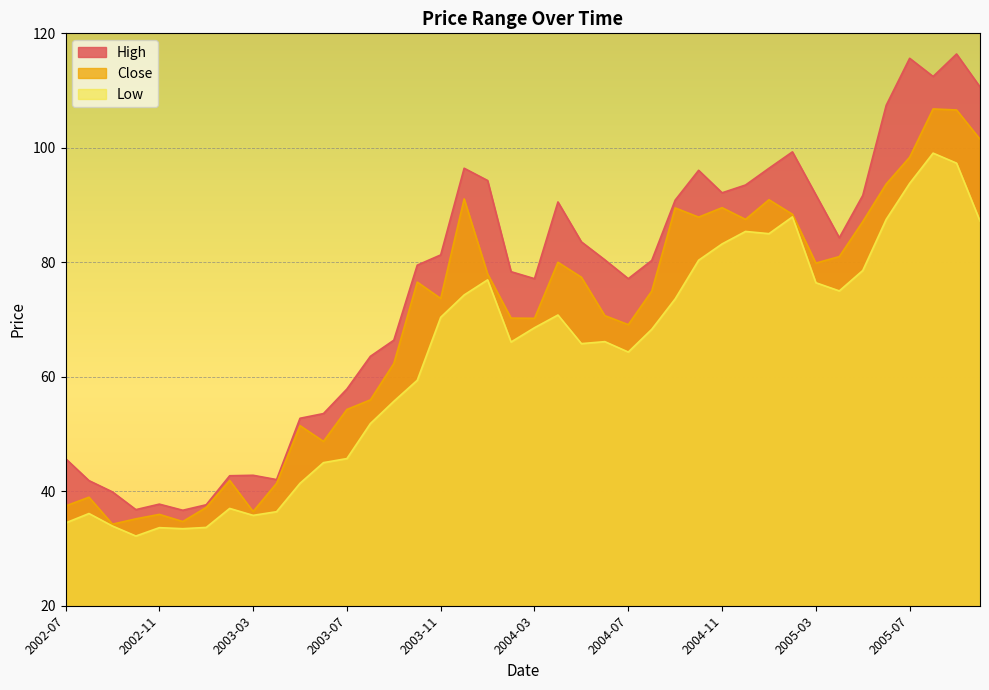

What is the spread (max minus min) of values at 2003-02?

5.7